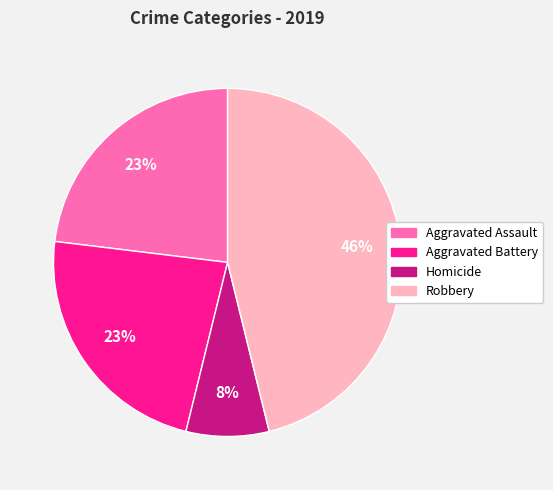

Is there a majority slice in this chart?

No